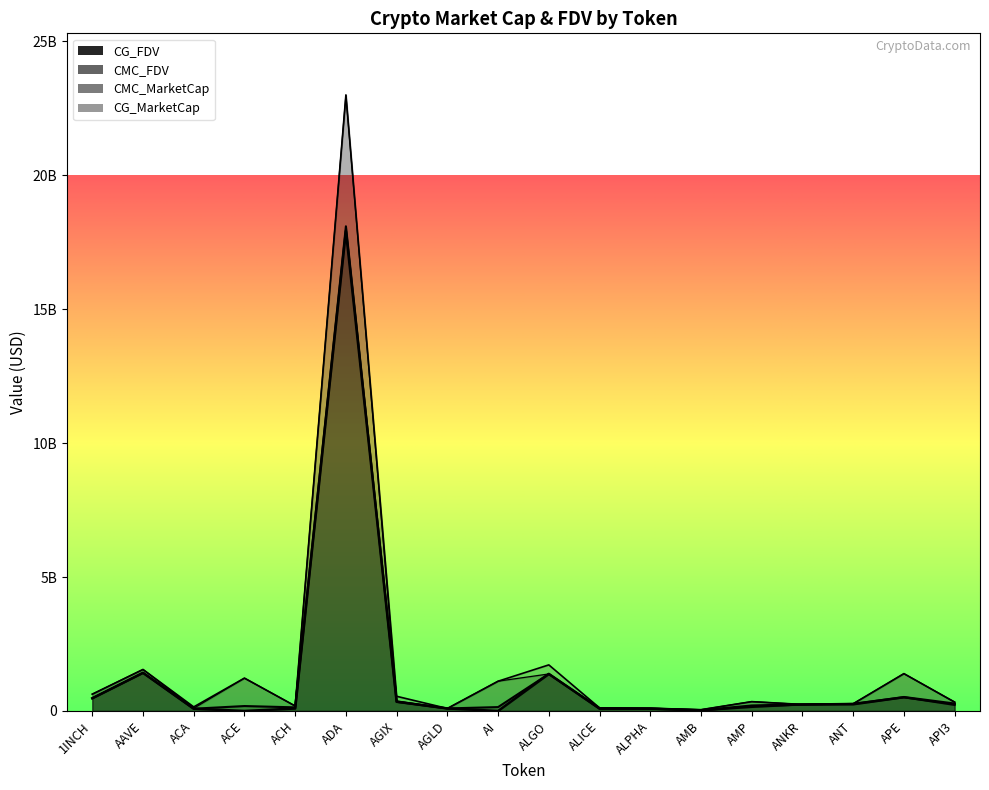

What is the difference between the CMC_MarketCap values at ALGO and ANKR?

1141085459.7